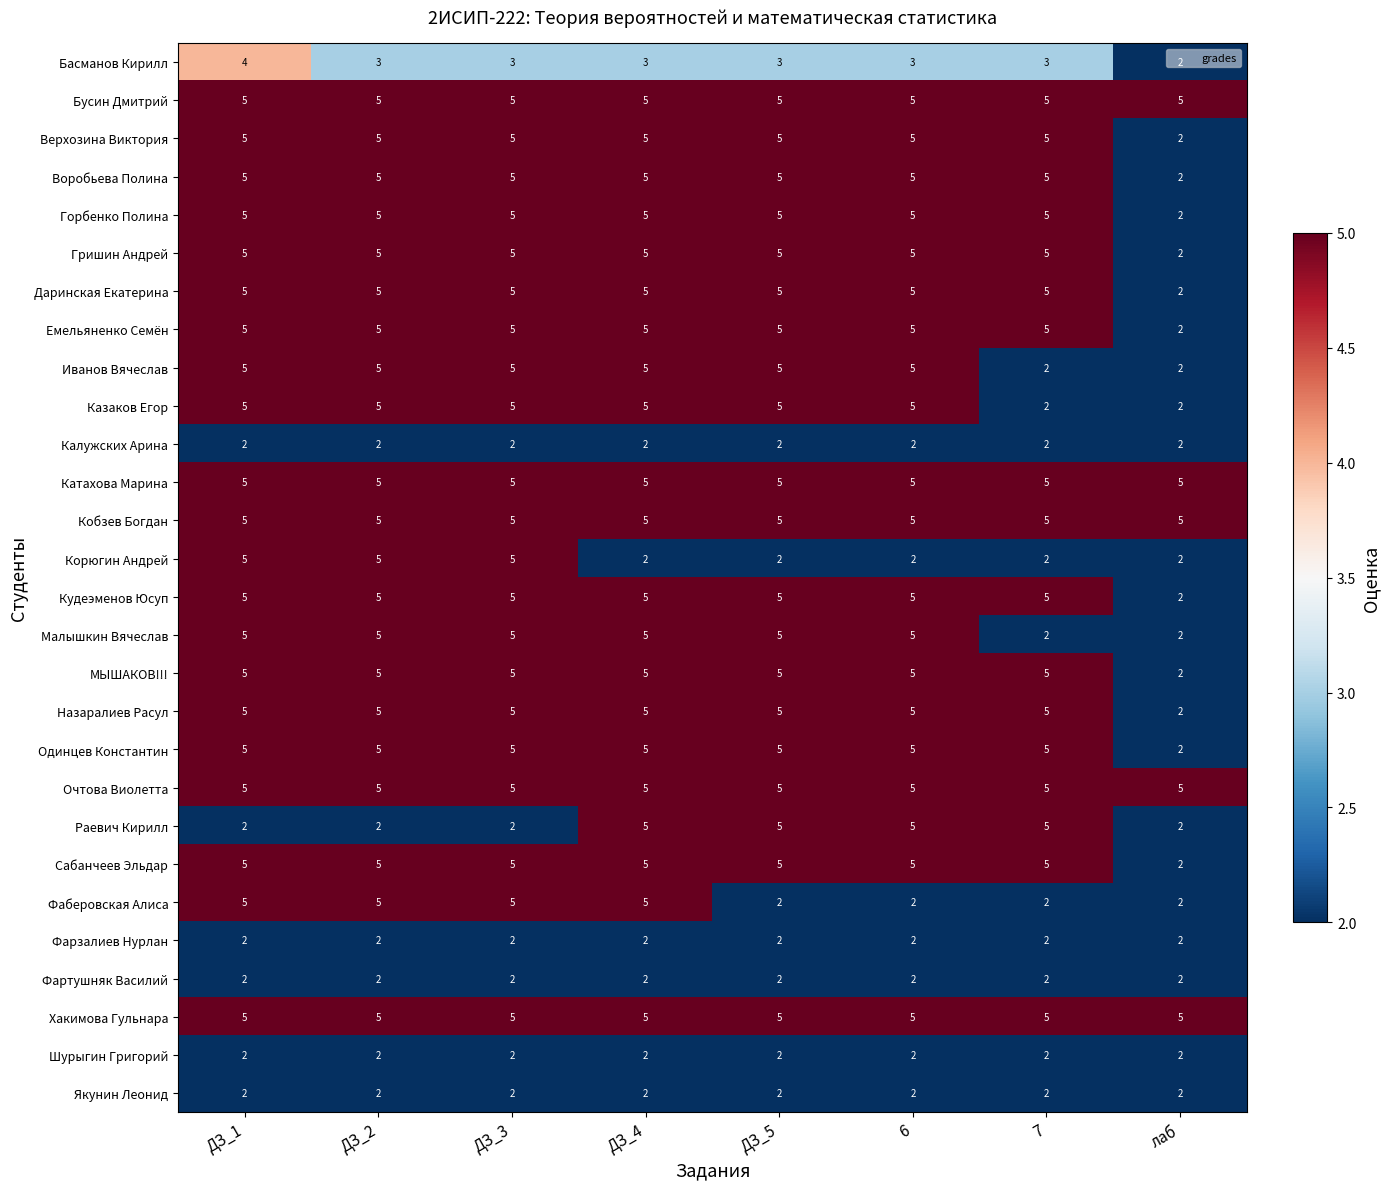

What is the spread (max minus min) of values at 7?

3